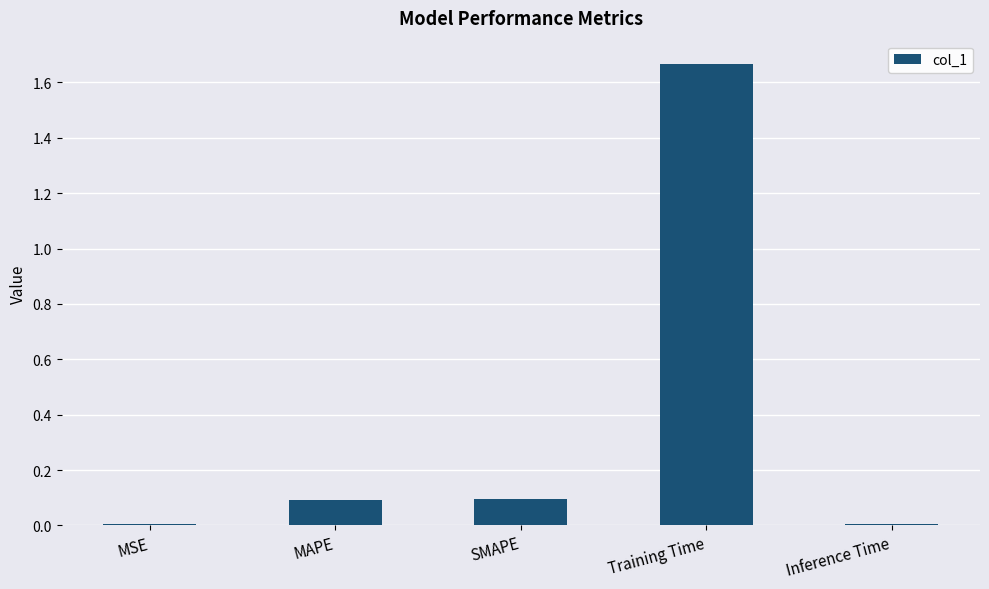

What is the label of the 4th bar from the right?

MAPE